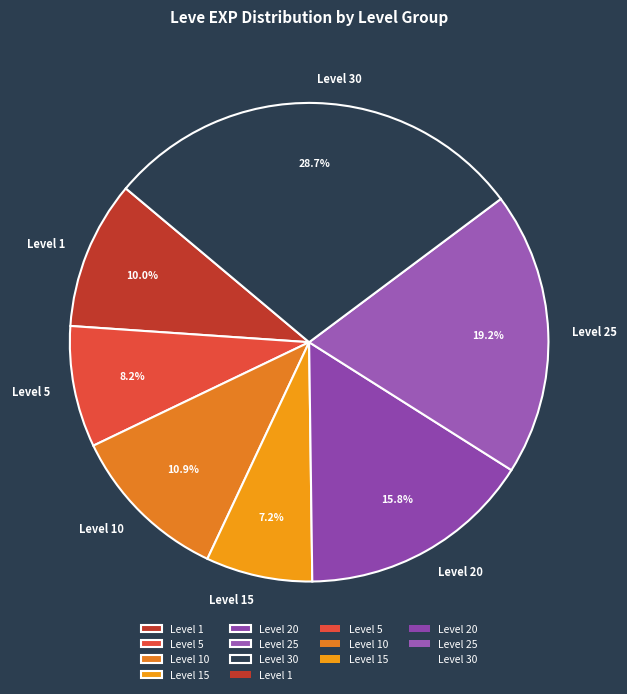

Is there any slice that represents more than half of the pie?

No